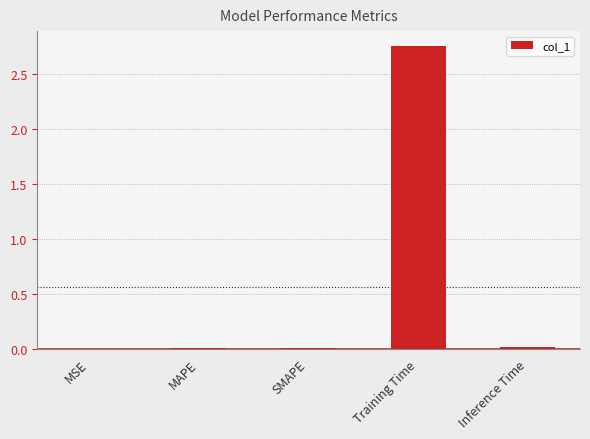

Is it true that the value at MSE is 0.0?

True